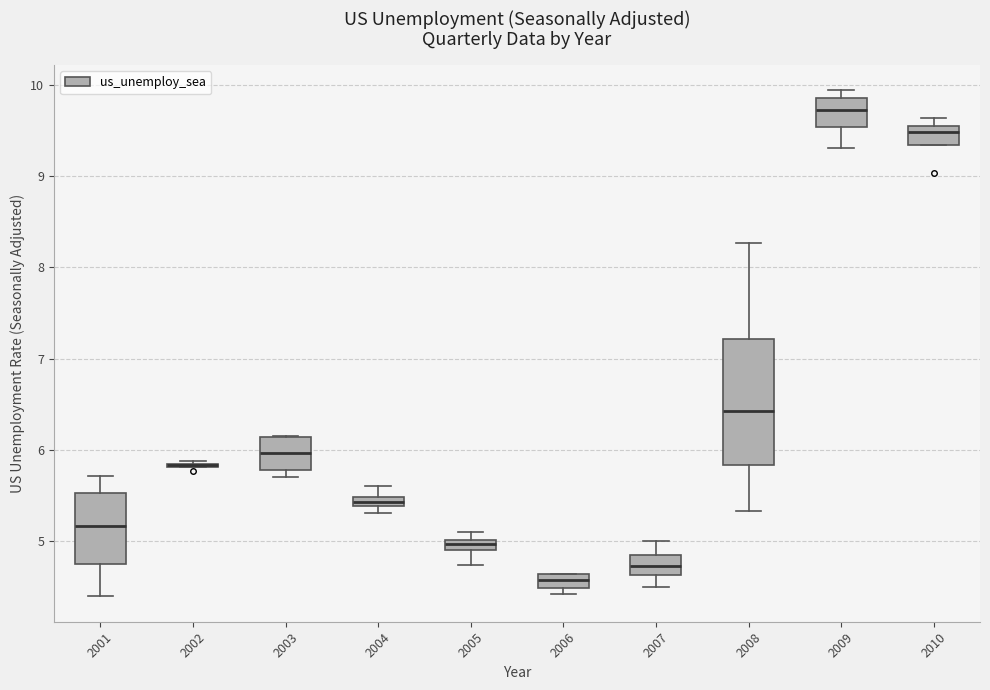

Which box is the tallest, from its lower edge to its upper edge?

2008